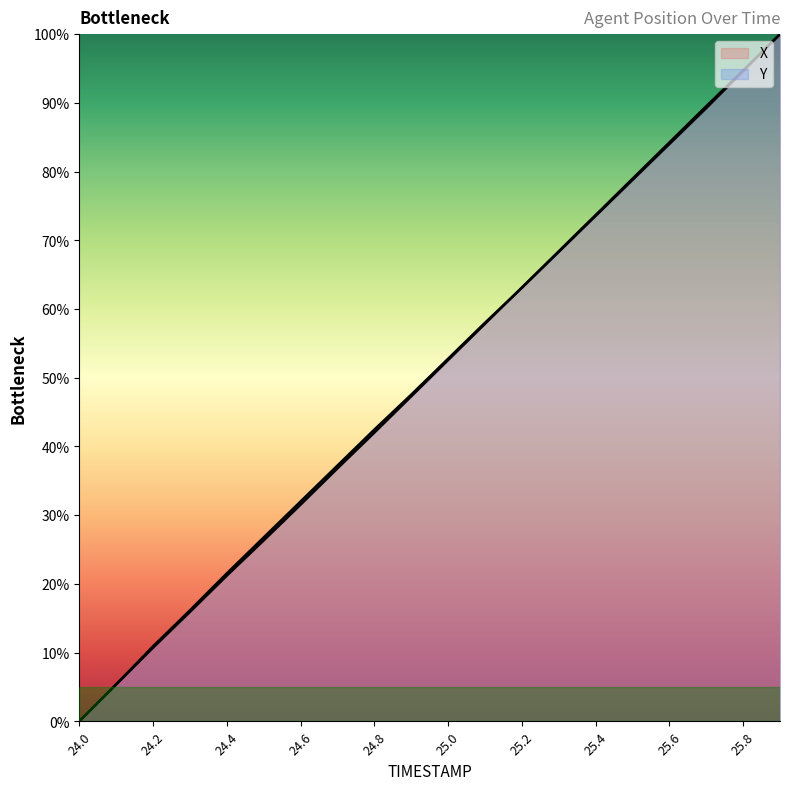

Count the number of data series in this chart.

2